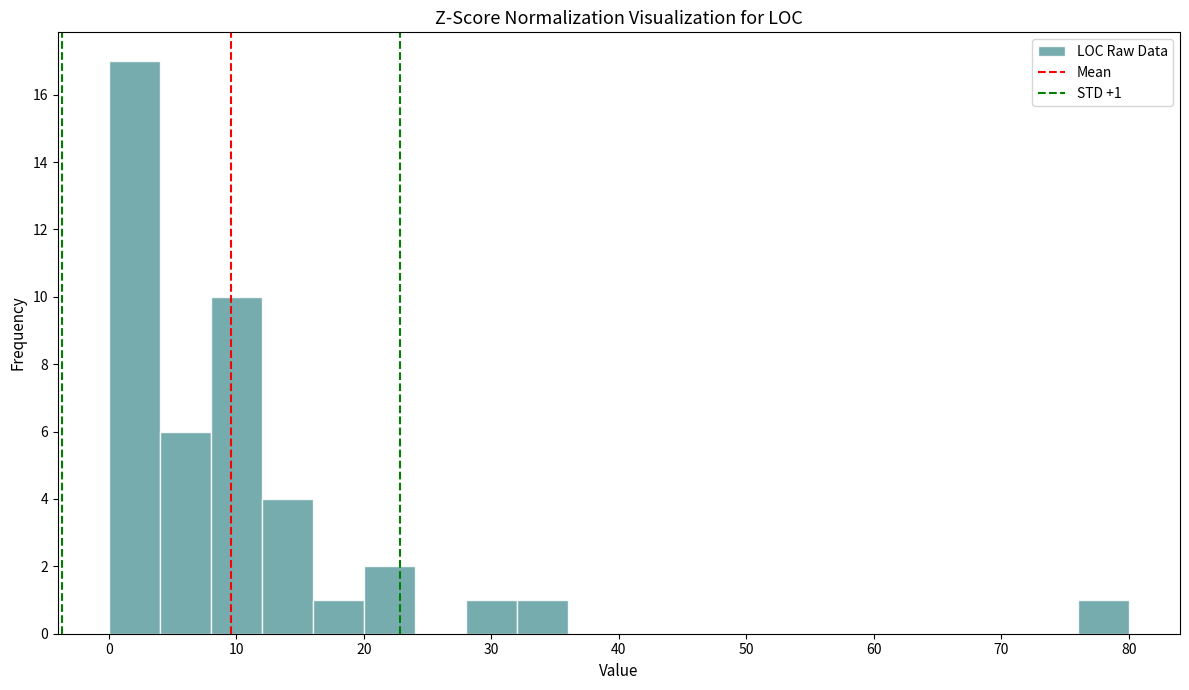

Which range on the x-axis has the tallest bar?

0 to 4